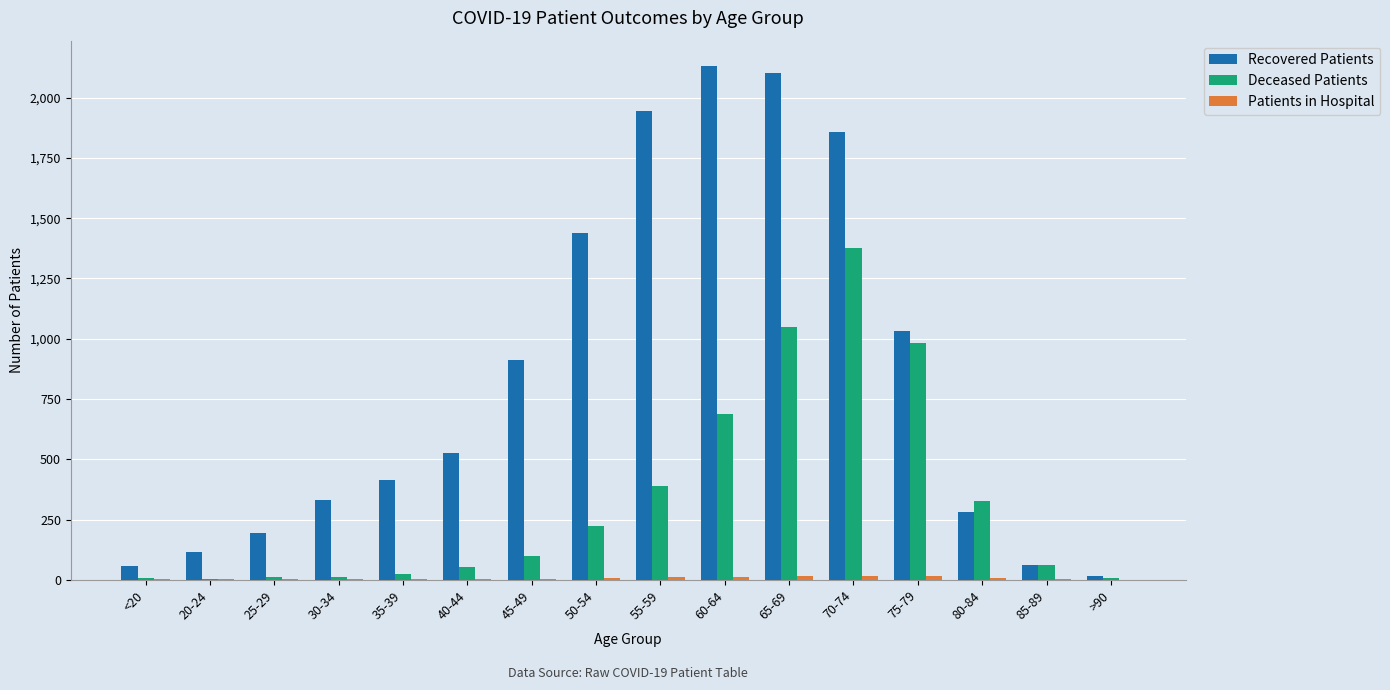

What is the sum of all Deceased Patients values?

5319